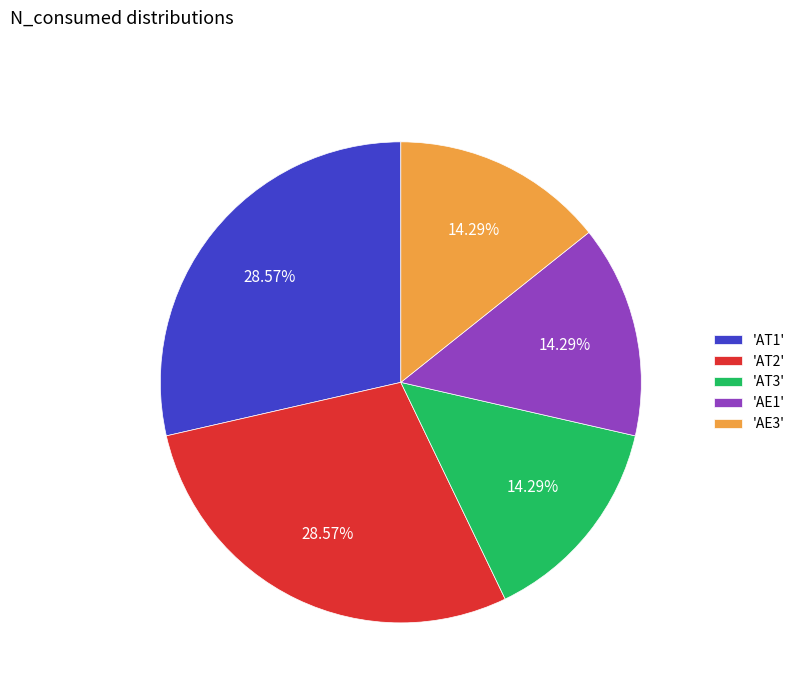

Is there any slice that represents more than half of the pie?

No